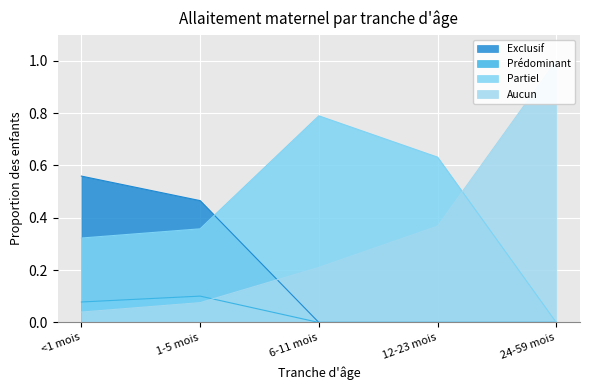

Between 6-11 mois and 24-59 mois, which is larger?

6-11 mois